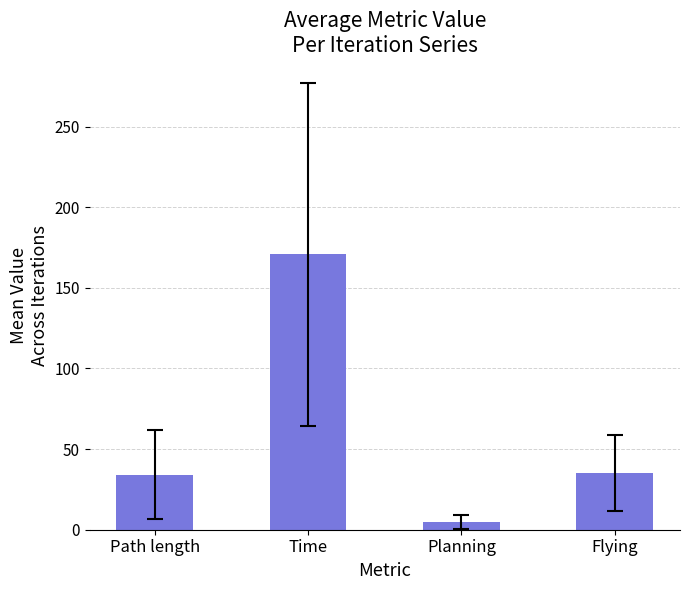

What is the difference between the maximum and second lowest values?

136.6